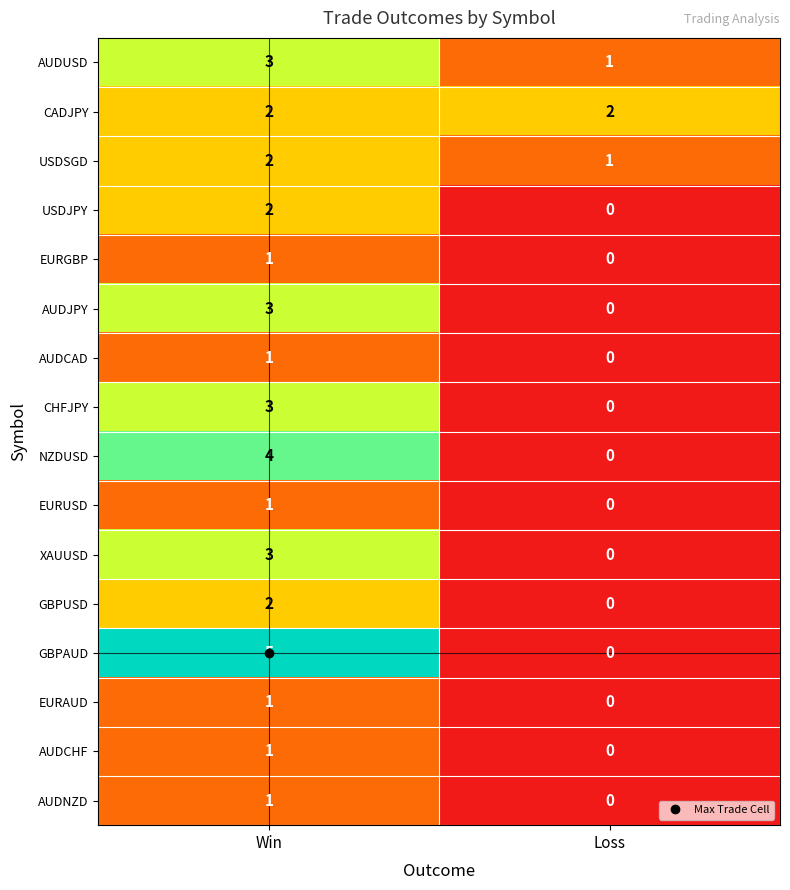

Which series changed the most between Win and Loss?

GBPAUD